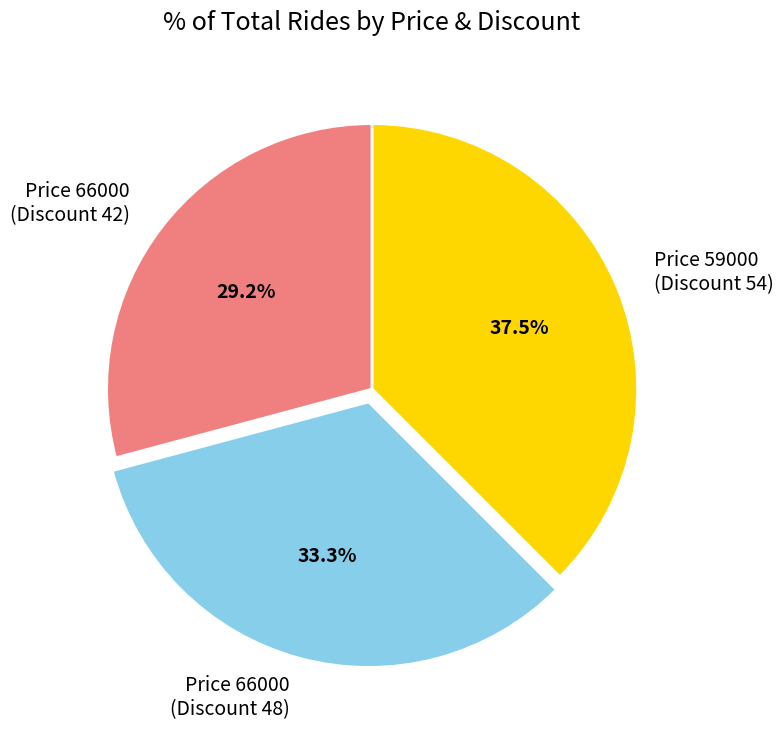

Combined, what portion of the pie is Price 59000 (Discount 54) and Price 66000 (Discount 48)?

70.8%